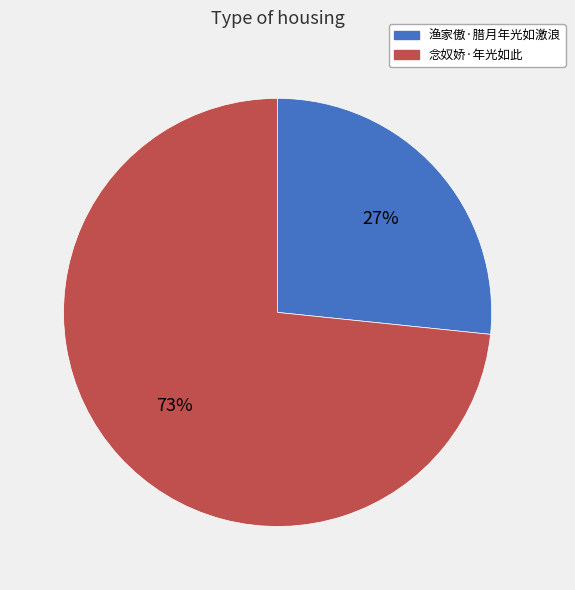

Between 渔家傲·腊月年光如激浪 and 念奴娇·年光如此, which is larger?

念奴娇·年光如此